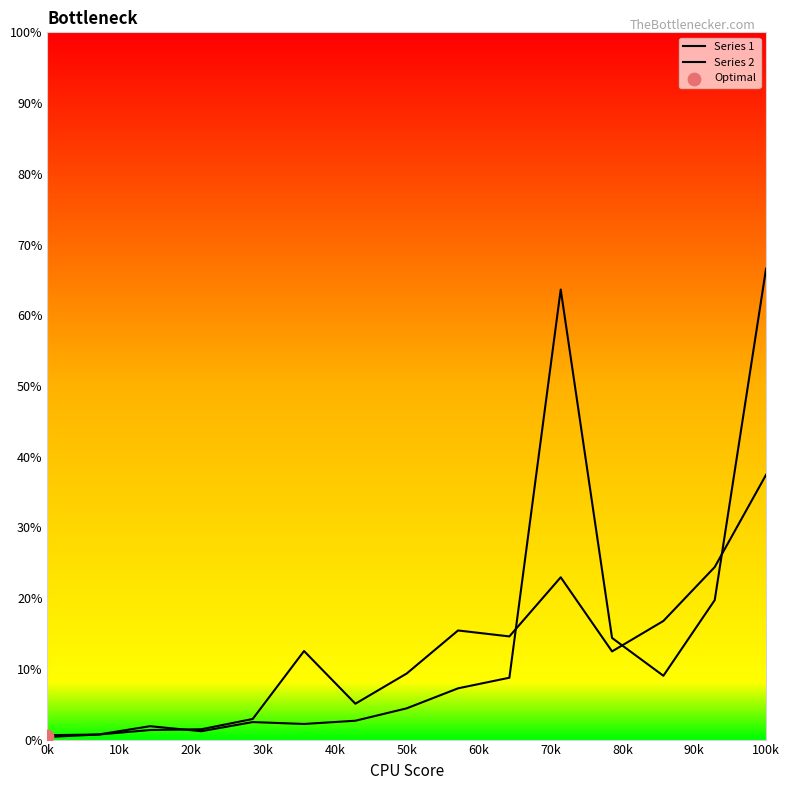

Which series has the largest total across all categories?

Series 1